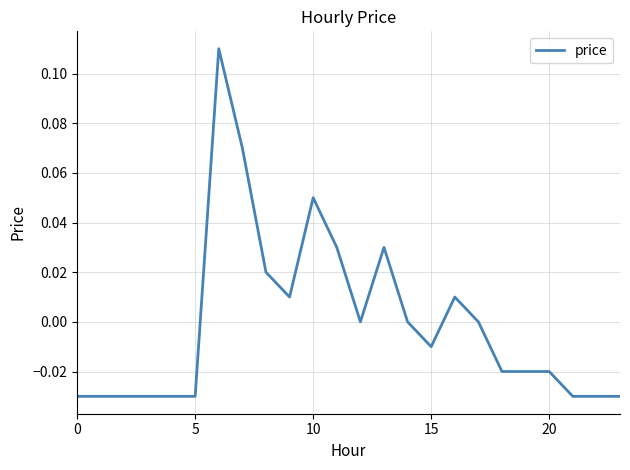

Where does the data first go above 0?

6